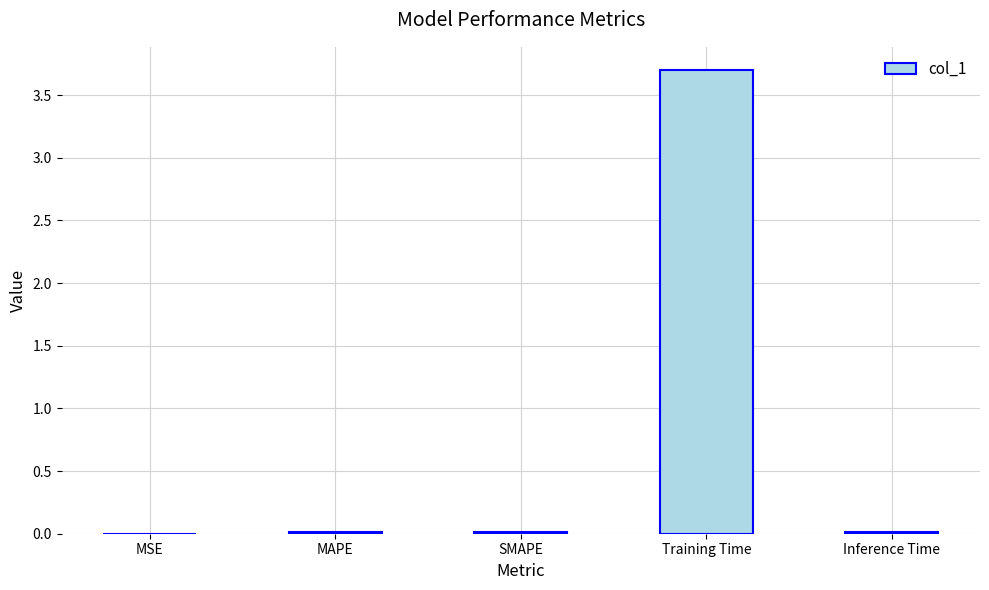

Which has a higher value, Training Time or SMAPE?

Training Time